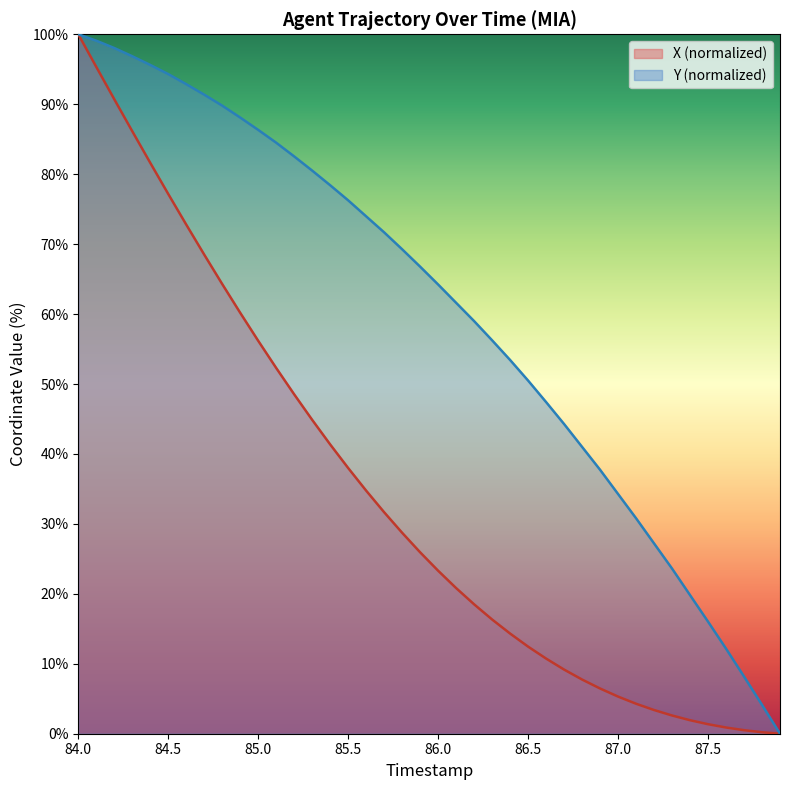

At which category does the chart reach its minimum across all series?

87.9